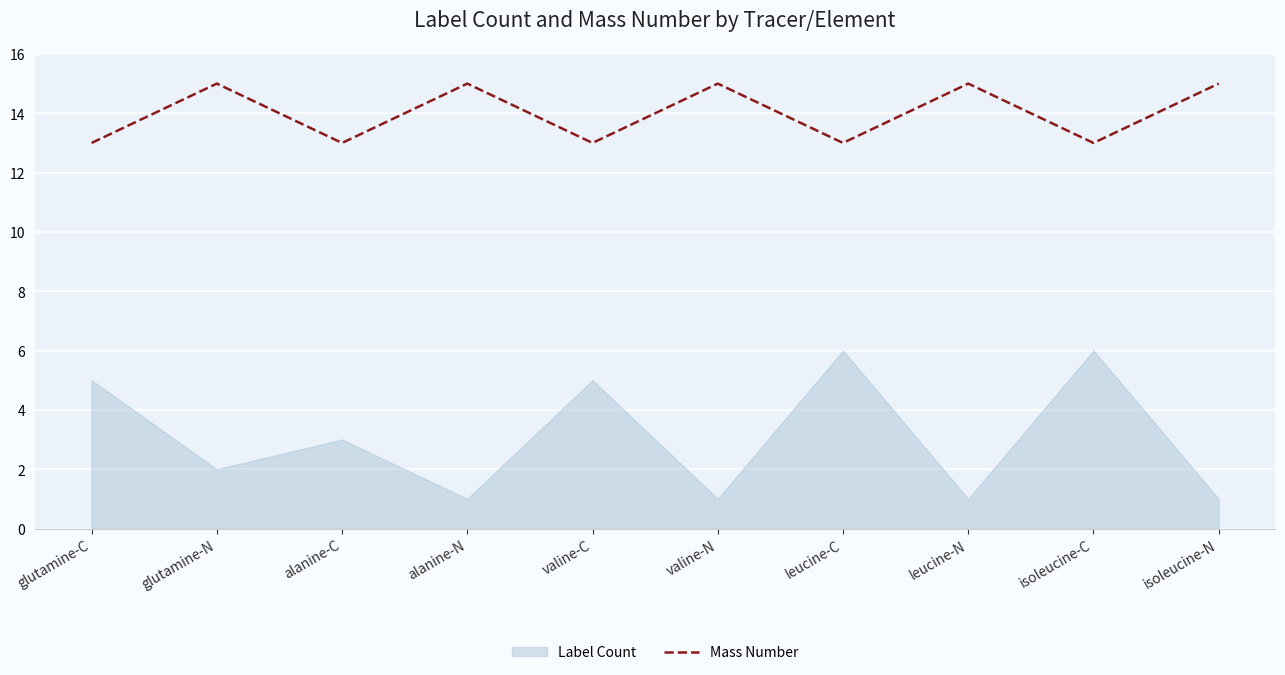

Is it true that Mass Number equals 7 at isoleucine-C?

False